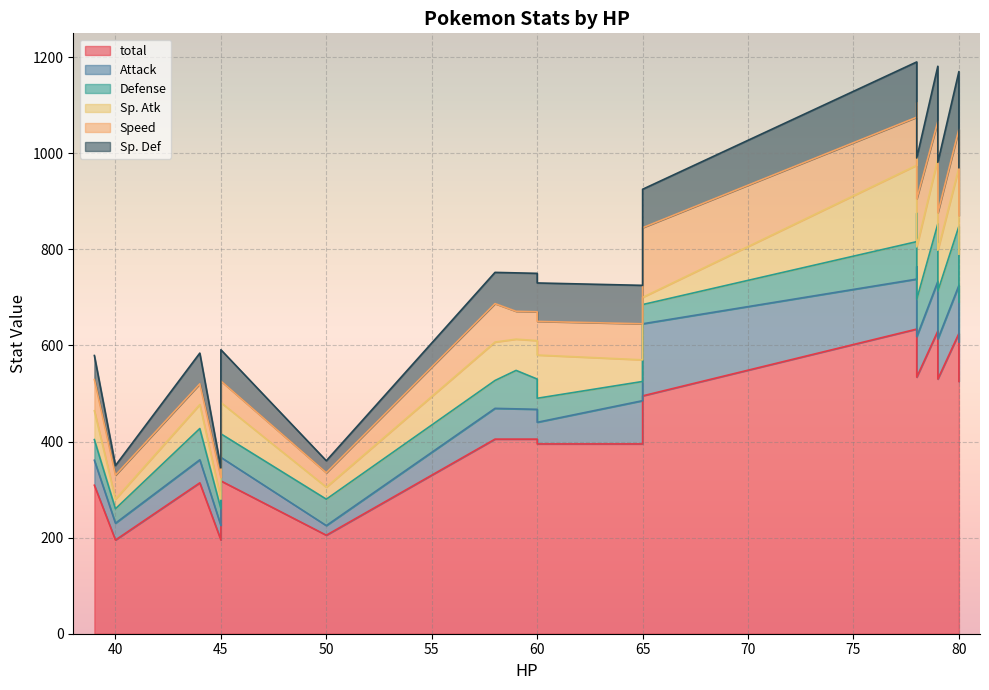

How many categories are shown in the chart?

20